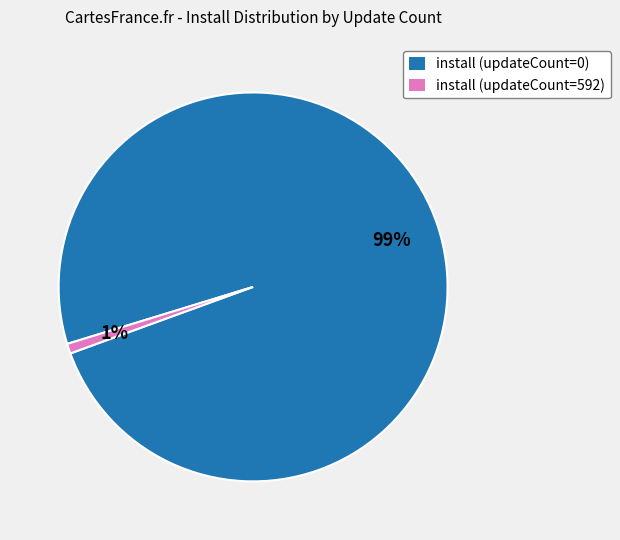

To the nearest percent, what portion does install (updateCount=0) represent?

99%